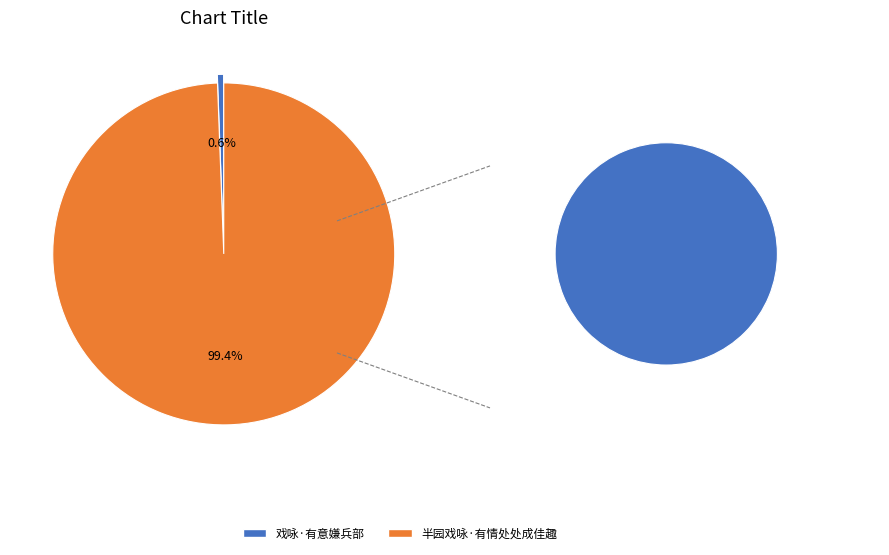

What is the smallest slice in the pie chart?

戏咏·有意嫌兵部